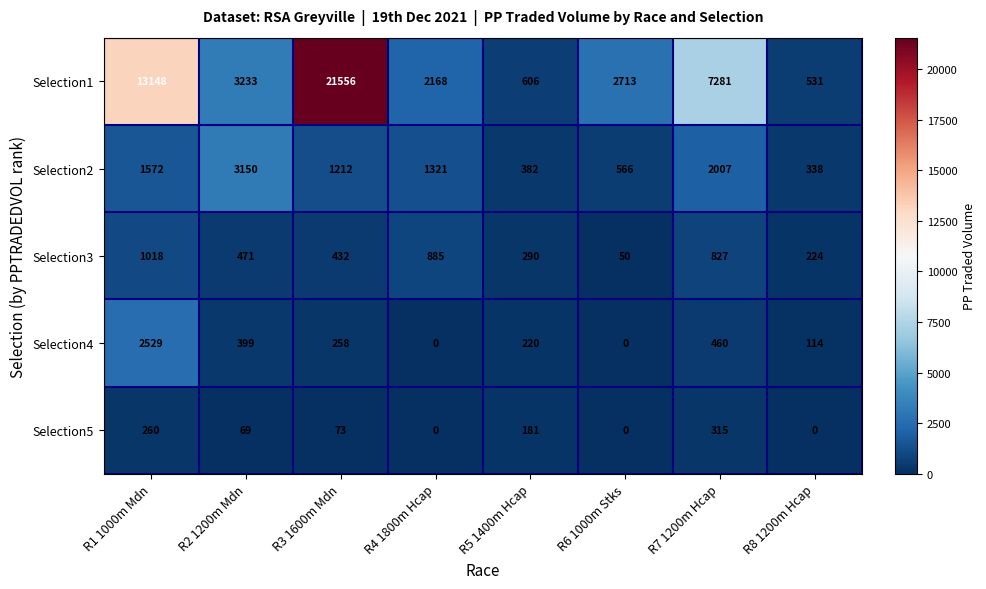

How many series are shown in this chart?

5